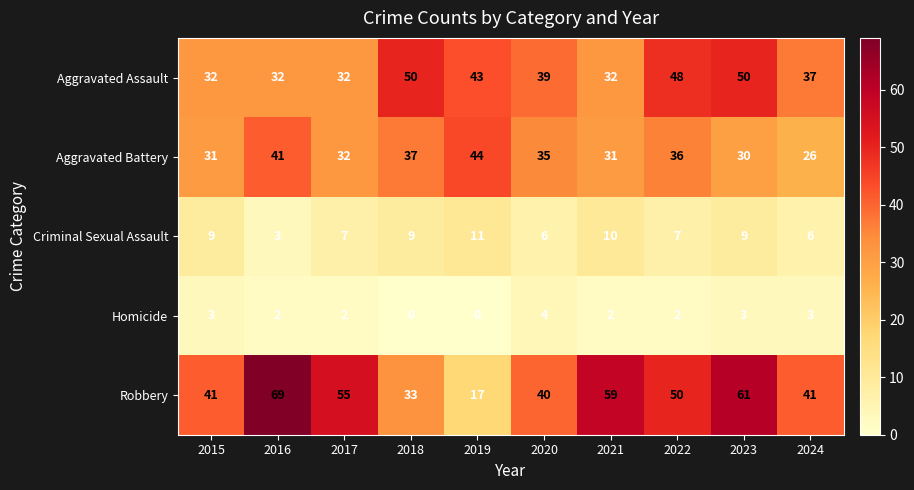

What value does the Homicide series have at 2020?

4